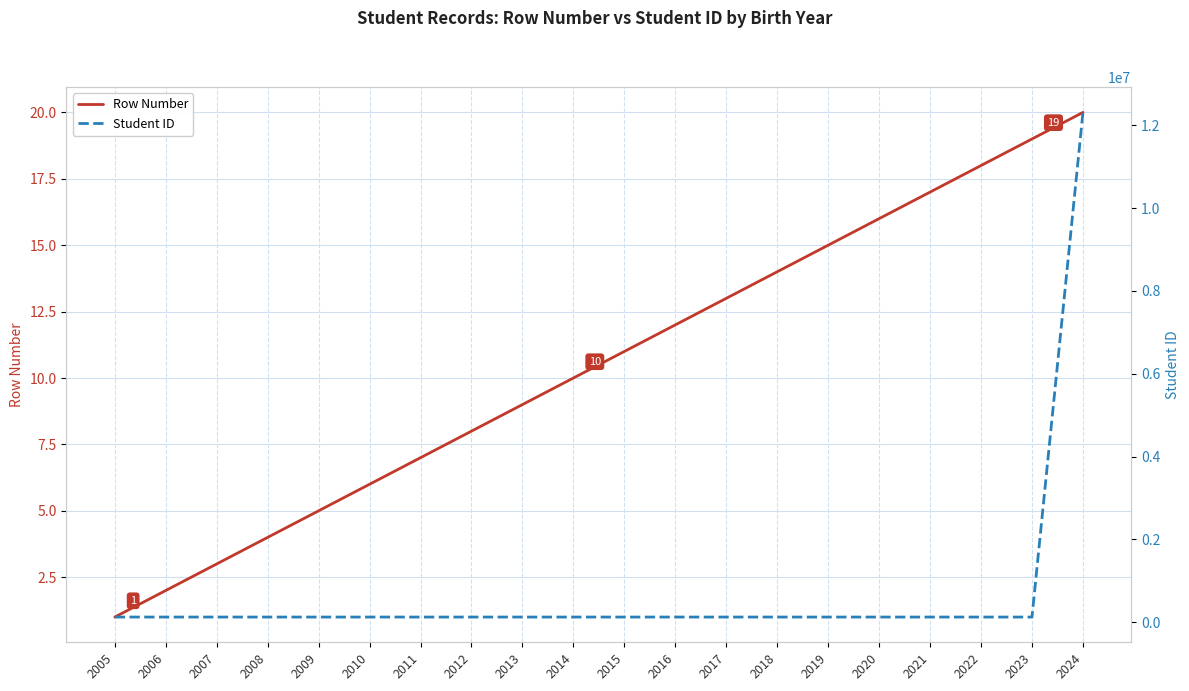

Is it true that Row Number equals 13 at 2017?

True